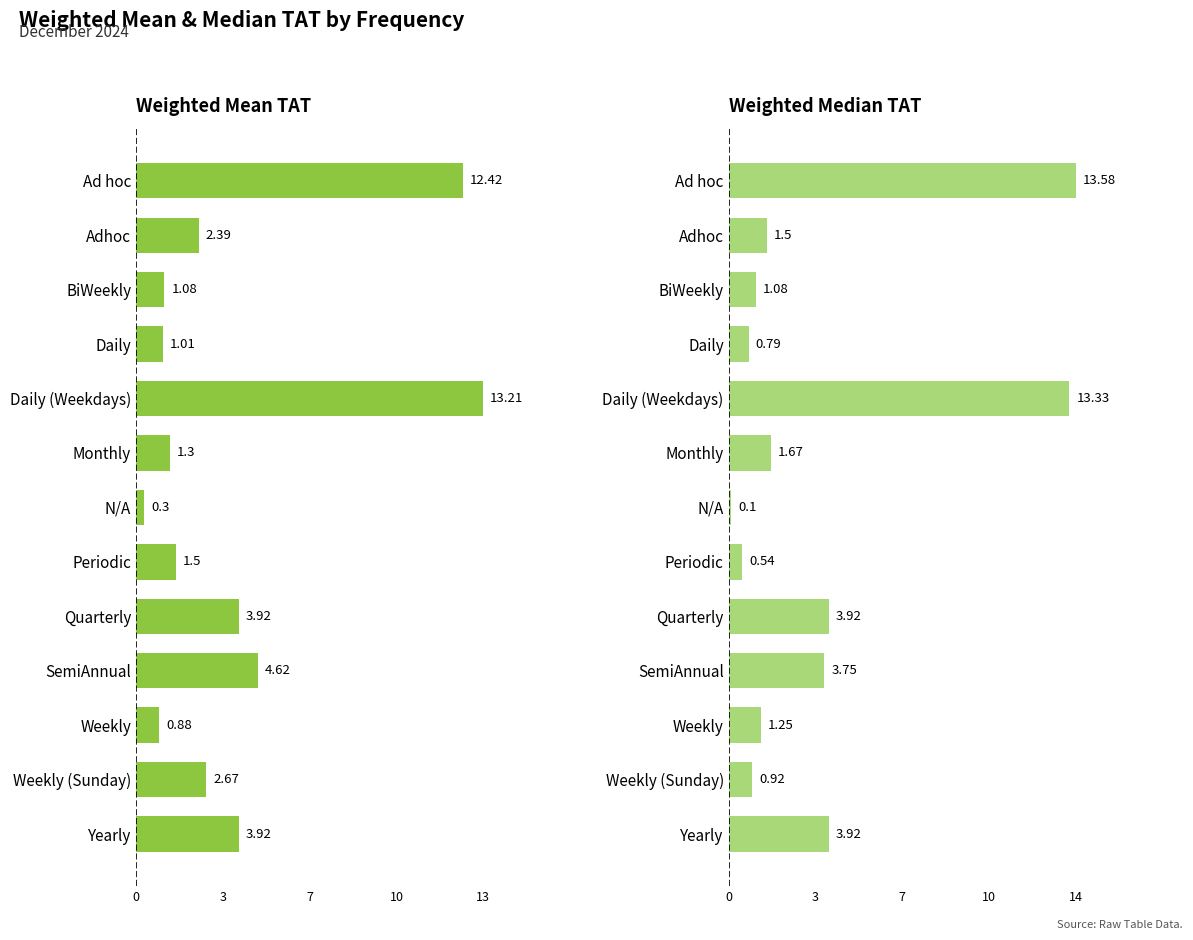

What is the difference between the second highest and second lowest values in the Weighted Median TAT series?

12.8